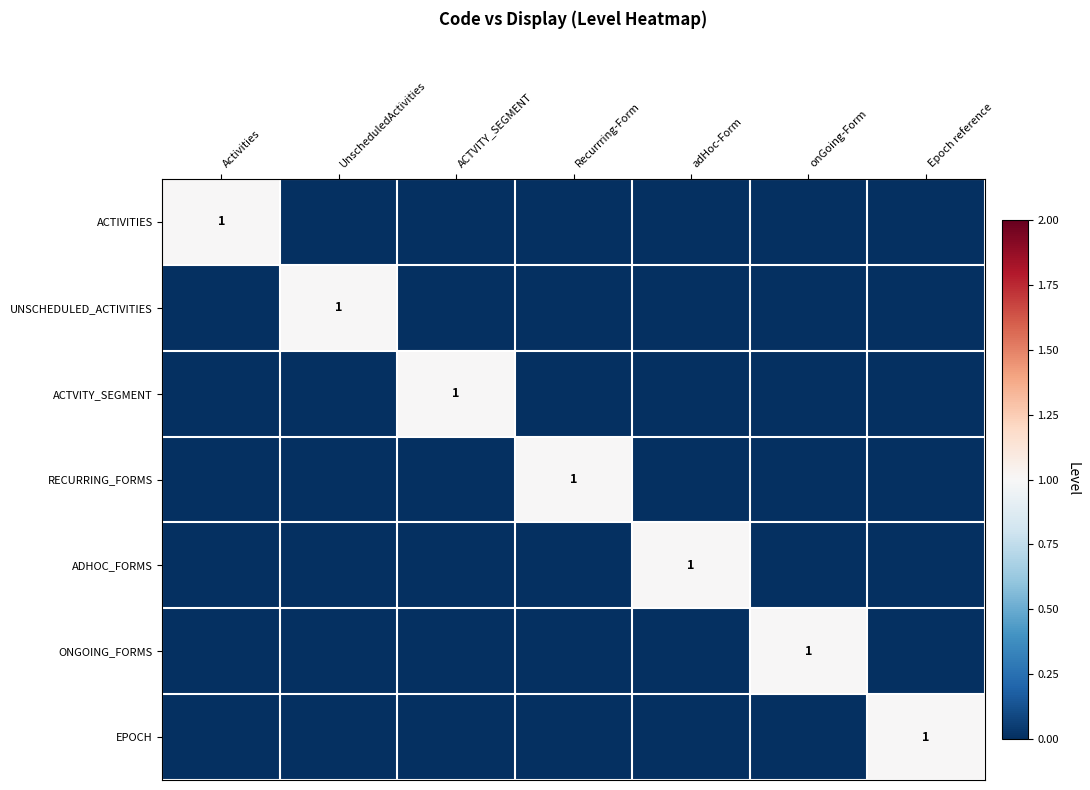

At how many categories does at least one series exceed 0?

7